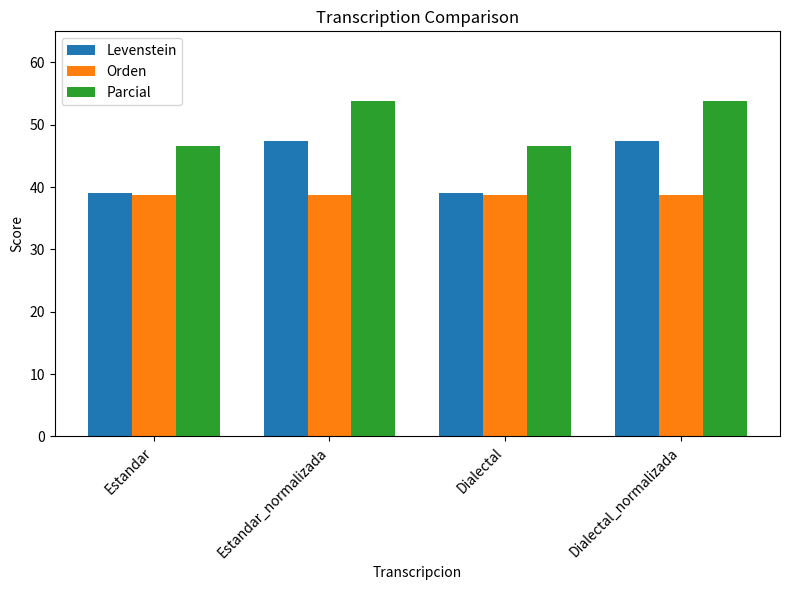

Is the value of Parcial at Dialectal_normalizada greater than the value of Levenstein at Dialectal_normalizada?

Yes